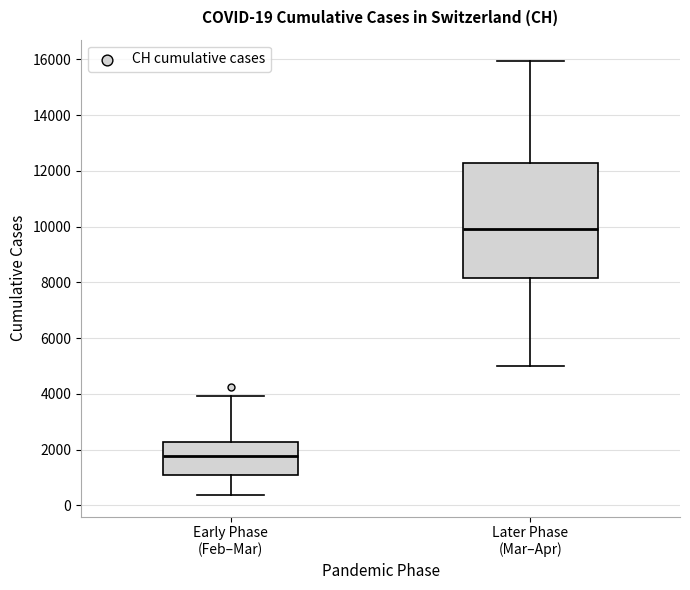

Which box's median line is the highest?

Later Phase (Mar–Apr)